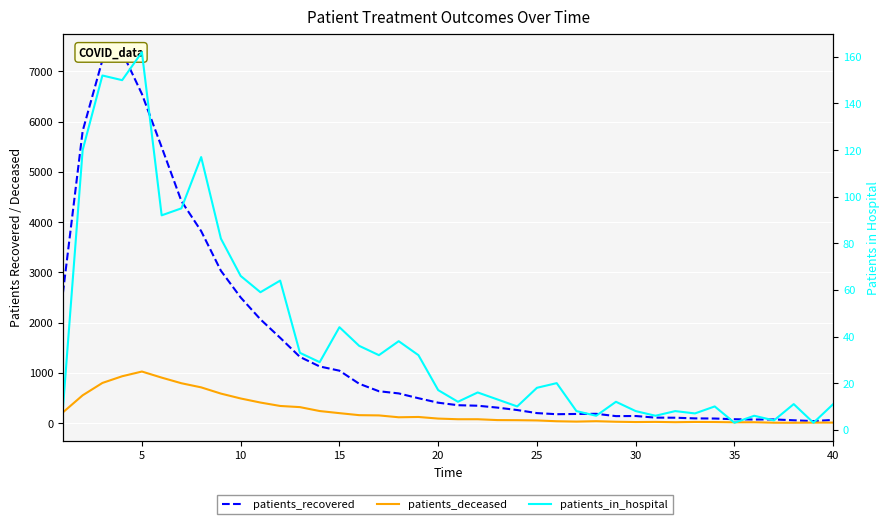

After their last crossing, which series has the higher values: patients_deceased or patients_in_hospital?

patients_in_hospital